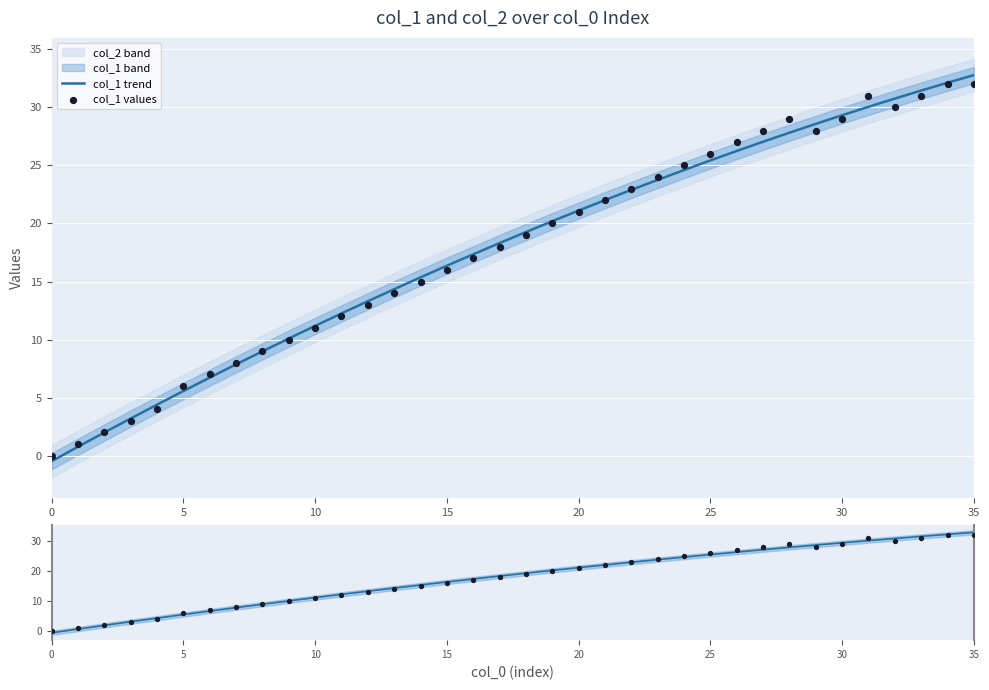

The col_1 trend series shows 25.4 at 25. True or false?

True